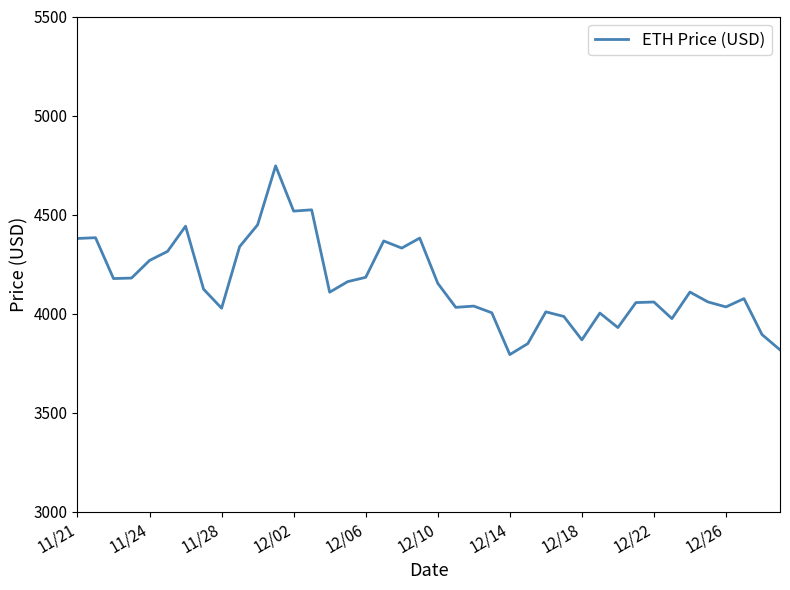

What is the minimum value shown in the chart?

3794.3